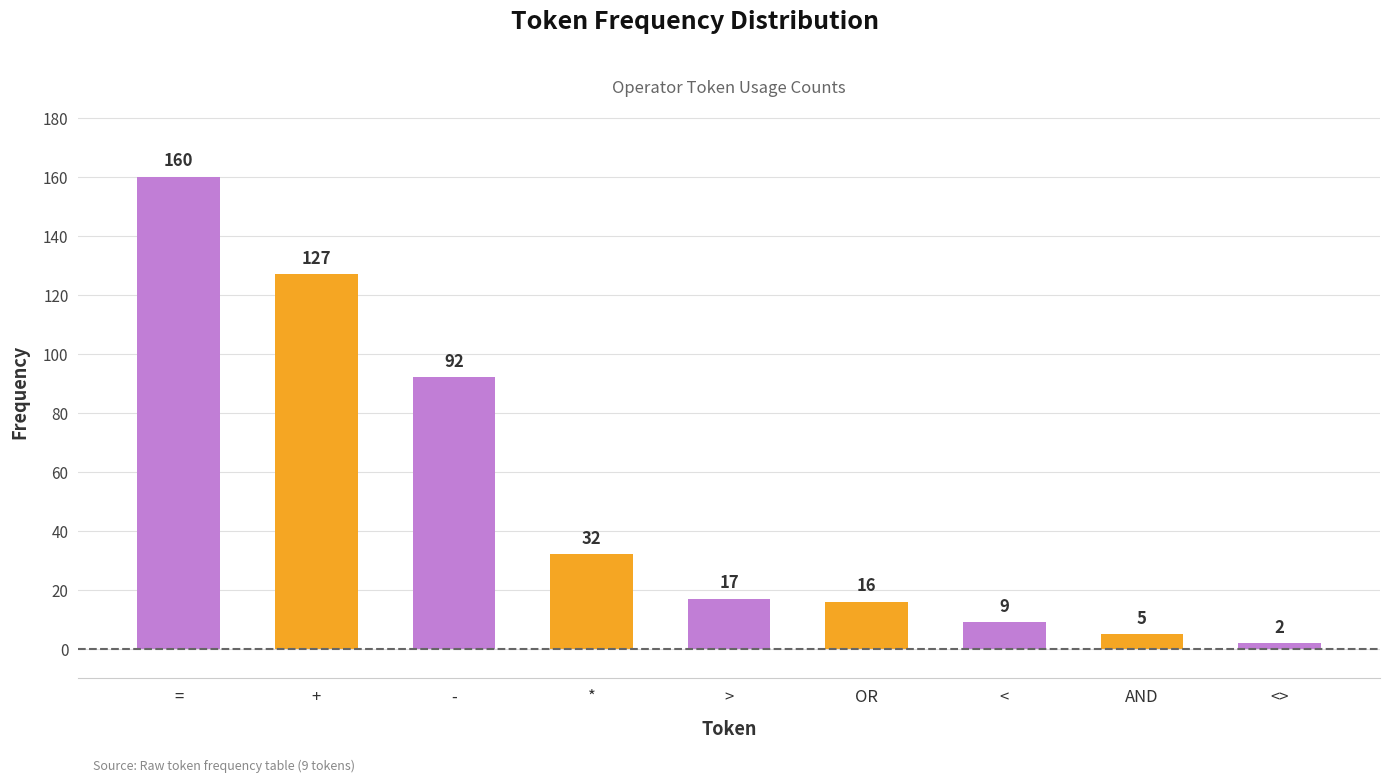

The chart shows a value of 17 at >. True or false?

True